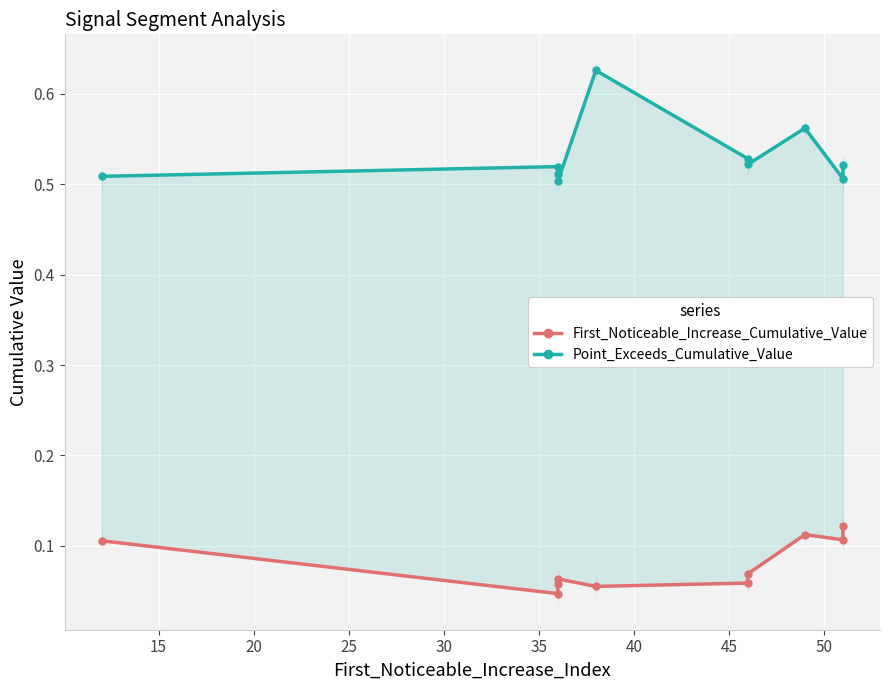

What is the maximum value shown in the chart?

0.6